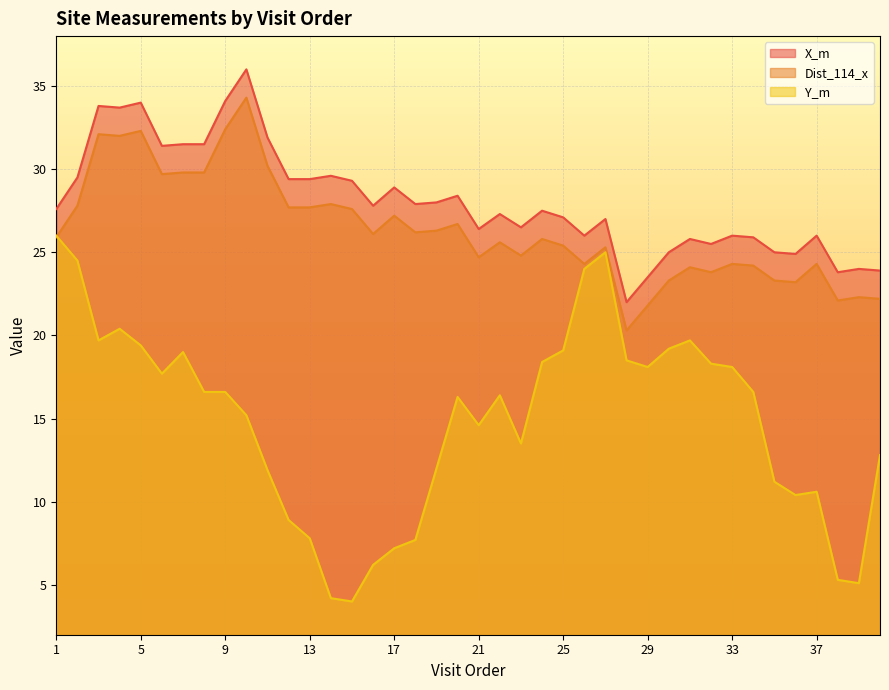

Reading left to right, list all the values displayed in this chart.

X_m: 27.6	29.5	33.8	33.7	34.0	31.4	31.5	31.5	34.1	36.0	31.9	29.4	29.4	29.6	29.3	27.8	28.9	27.9	28.0	28.4	26.4	27.3	26.5	27.5	27.1	26.0	27.0	22.0	23.5	25.0	25.8	25.5	26.0	25.9	25.0	24.9	26.0	23.8	24.0	23.9
Dist_114_x: 25.9	27.8	32.1	32.0	32.3	29.7	29.8	29.8	32.4	34.3	30.2	27.7	27.7	27.9	27.6	26.1	27.2	26.2	26.3	26.7	24.7	25.6	24.8	25.8	25.4	24.3	25.3	20.3	21.8	23.3	24.1	23.8	24.3	24.2	23.3	23.2	24.3	22.1	22.3	22.2
Y_m: 26.0	24.5	19.7	20.4	19.4	17.7	19.0	16.6	16.6	15.2	11.9	8.9	7.8	4.2	4.0	6.2	7.2	7.7	12.0	16.3	14.6	16.4	13.5	18.4	19.1	24.0	25.0	18.5	18.1	19.2	19.7	18.3	18.1	16.6	11.2	10.4	10.6	5.3	5.1	12.8